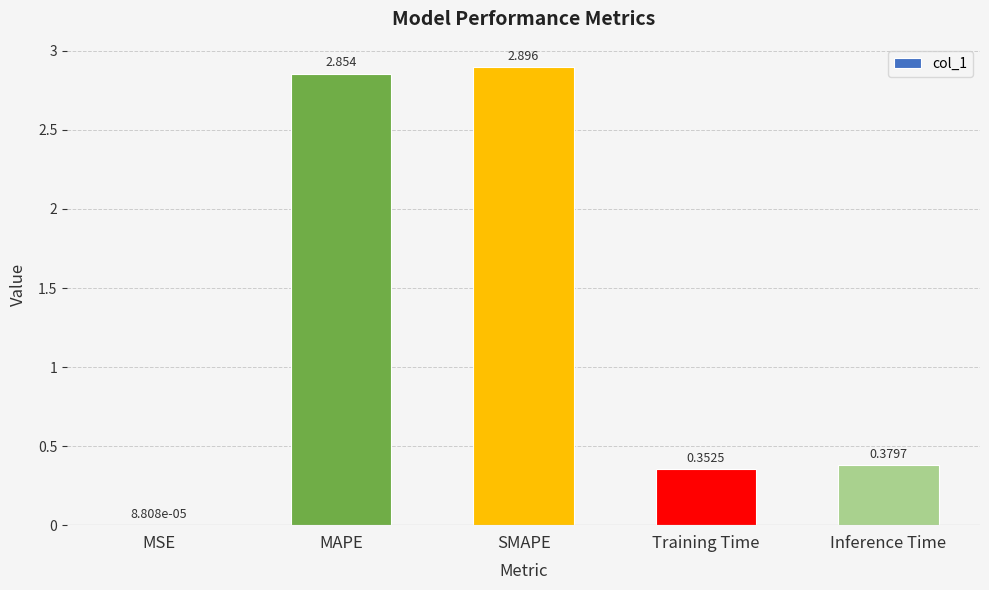

Which category has the highest value across all series?

SMAPE